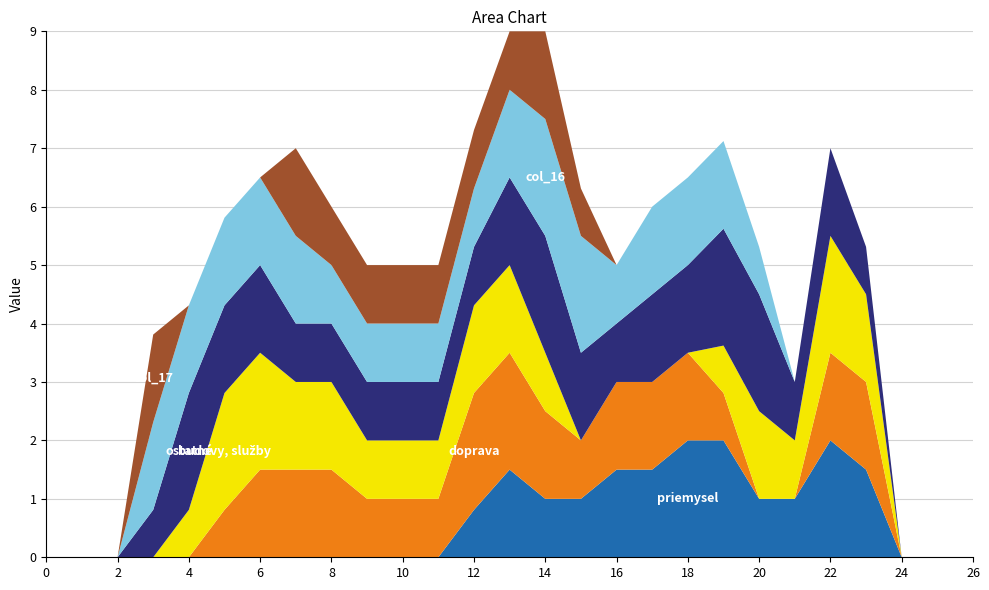

Reading right to left, what are all the values shown in this chart?

col_12: 26=0.0	25=0.0	24=0.0	23=1.5	22=2.0	21=1.0	20=1.0	19=2.0	18=2.0	17=1.5	16=1.5	15=1.0	14=1.0	13=1.5	12=0.8	11=0.0	10=0.0	9=0.0	8=0.0	7=0.0	6=0.0	5=0.0	4=0.0	3=0.0	2=0.0	1=0.0	0=0.0
col_13: 26=0.0	25=0.0	24=0.0	23=1.5	22=1.5	21=0.0	20=0.0	19=0.8	18=1.5	17=1.5	16=1.5	15=1.0	14=1.5	13=2.0	12=2.0	11=1.0	10=1.0	9=1.0	8=1.5	7=1.5	6=1.5	5=0.8	4=0.0	3=0.0	2=0.0	1=0.0	0=0.0
col_14: 26=0.0	25=0.0	24=0.0	23=1.5	22=2.0	21=1.0	20=1.5	19=0.8	18=0.0	17=0.0	16=0.0	15=0.0	14=1.0	13=1.5	12=1.5	11=1.0	10=1.0	9=1.0	8=1.5	7=1.5	6=2.0	5=2.0	4=0.8	3=0.0	2=0.0	1=0.0	0=0.0
col_15: 26=0.0	25=0.0	24=0.0	23=0.8	22=1.5	21=1.0	20=2.0	19=2.0	18=1.5	17=1.5	16=1.0	15=1.5	14=2.0	13=1.5	12=1.0	11=1.0	10=1.0	9=1.0	8=1.0	7=1.0	6=1.5	5=1.5	4=2.0	3=0.8	2=0.0	1=0.0	0=0.0
col_16: 26=0.0	25=0.0	24=0.0	23=0.0	22=0.0	21=0.0	20=0.8	19=1.5	18=1.5	17=1.5	16=1.0	15=2.0	14=2.0	13=1.5	12=1.0	11=1.0	10=1.0	9=1.0	8=1.0	7=1.5	6=1.5	5=1.5	4=1.5	3=1.5	2=0.0	1=0.0	0=0.0
col_17: 26=0.0	25=0.0	24=0.0	23=0.0	22=0.0	21=0.0	20=0.0	19=0.0	18=0.0	17=0.0	16=0.0	15=0.8	14=1.5	13=1.0	12=1.0	11=1.0	10=1.0	9=1.0	8=1.0	7=1.5	6=0.0	5=0.0	4=0.0	3=1.5	2=0.0	1=0.0	0=0.0